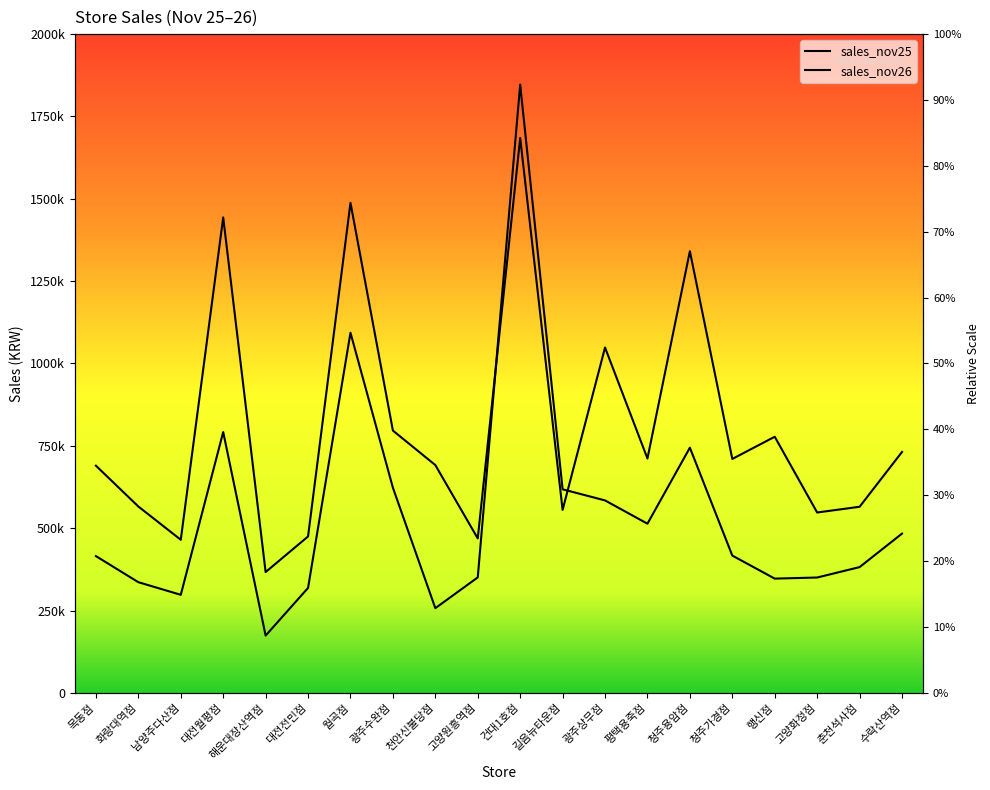

Where is sales_nov26 nearest to the value 1025700?

광주상무점